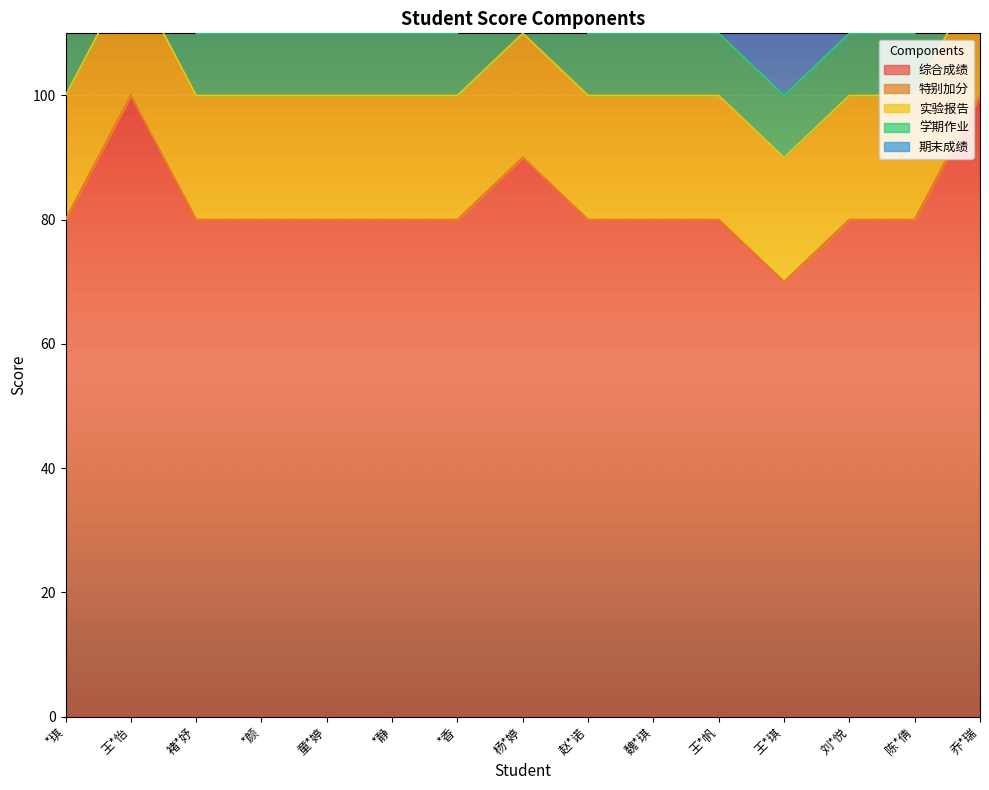

True or false: 实验报告 has more than 0 points higher than both neighbors.

False